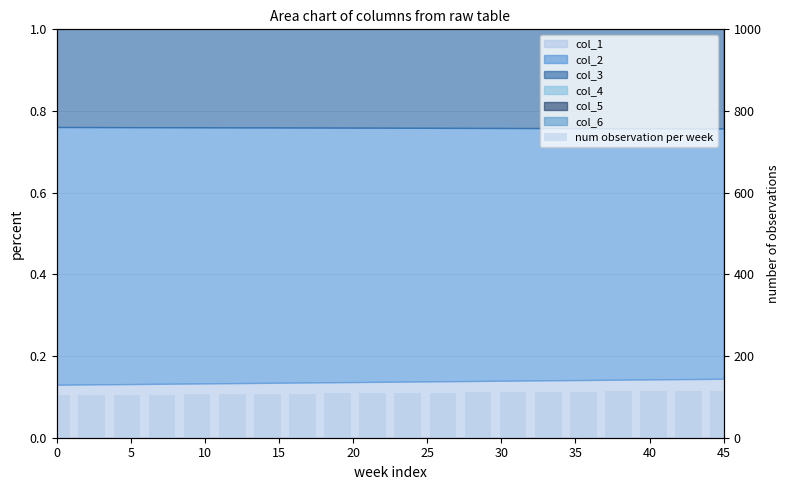

Is it true that the value at 45 is 109.4?

True